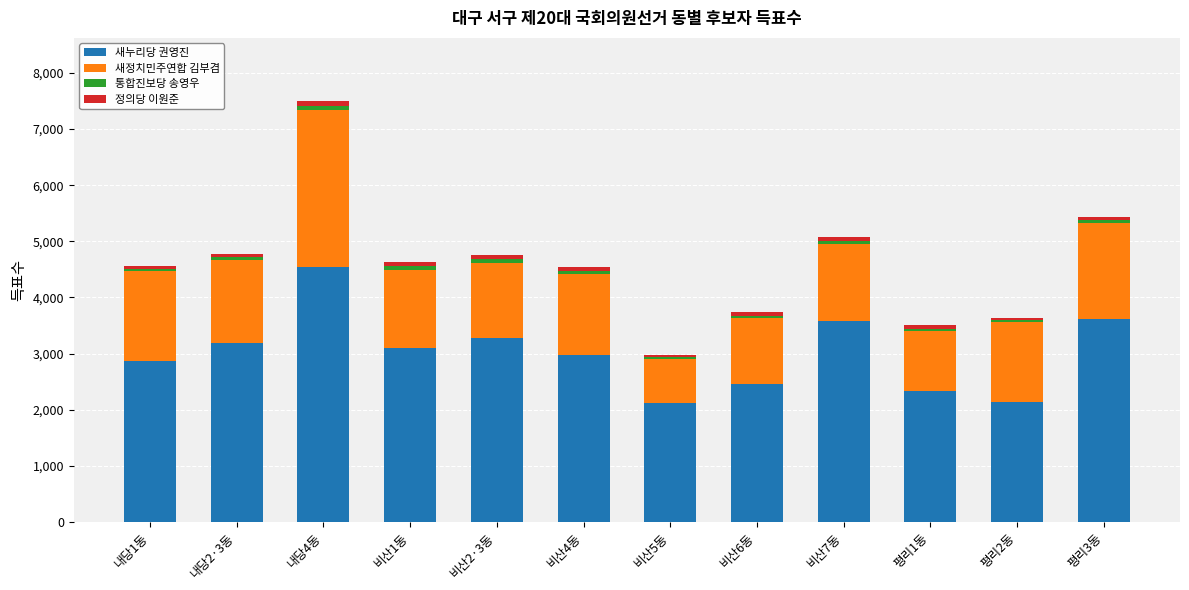

What is the average value of the 새누리당 권영진 series?

3015